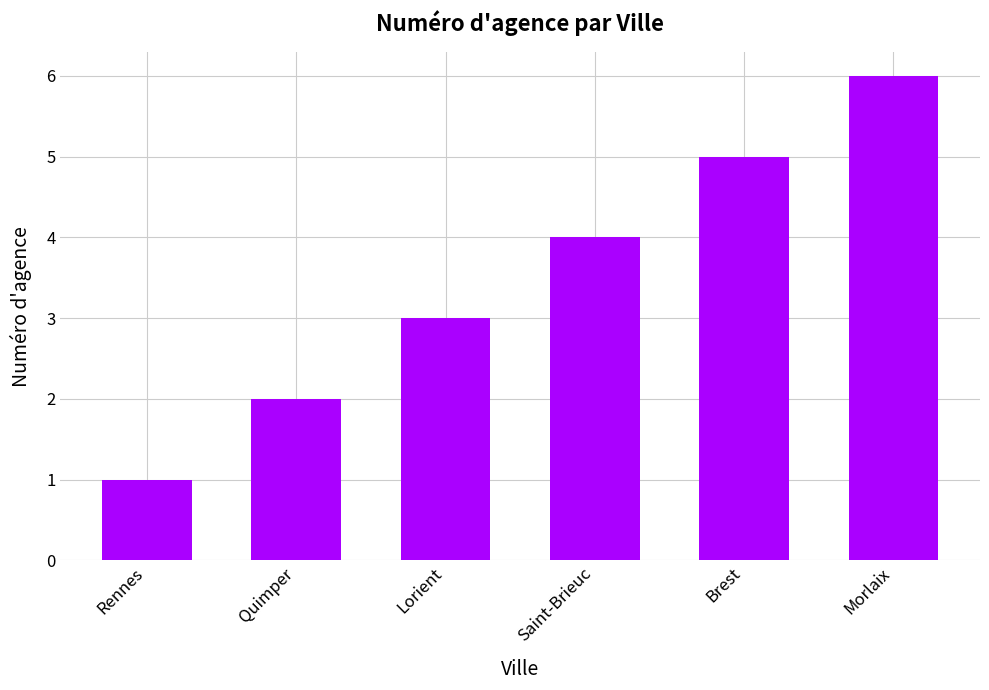

The value at Rennes is 1. True or false?

True